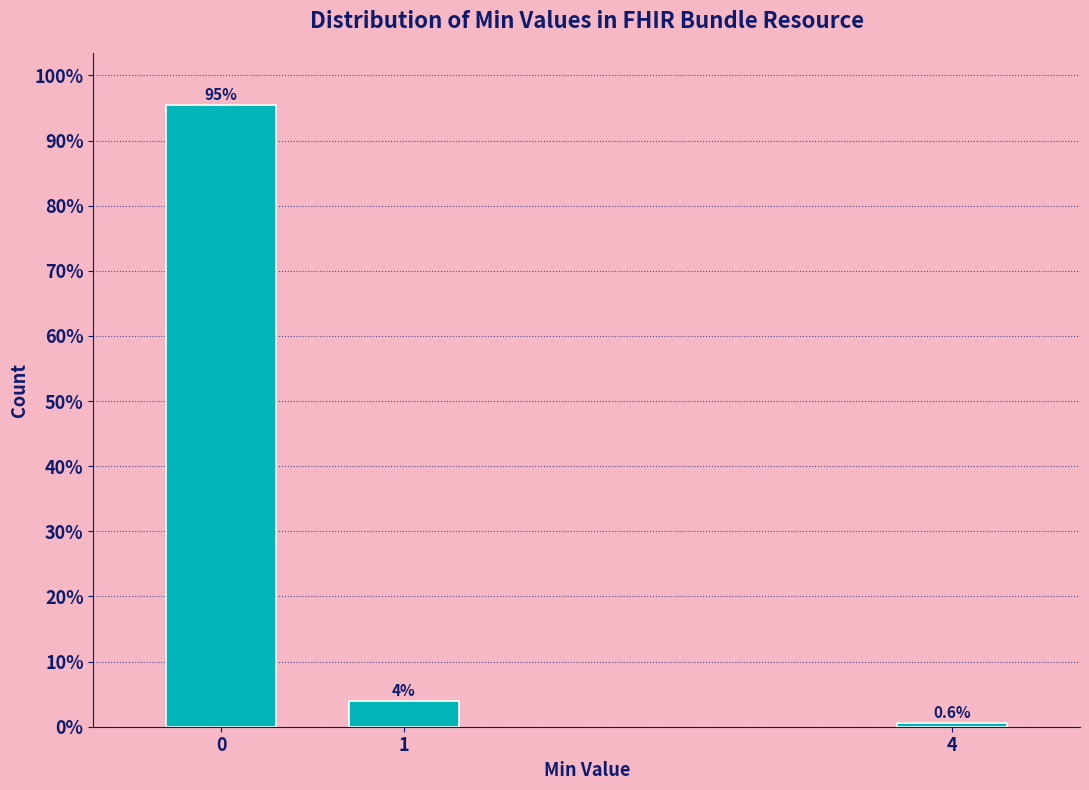

Are the bars horizontal?

No